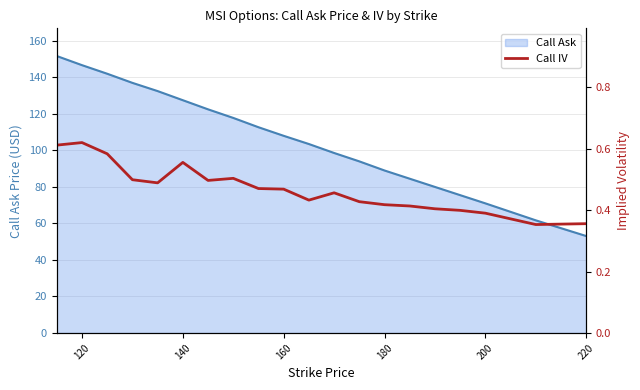

The value of Call Ask at 120 is 146.7. True or false?

True